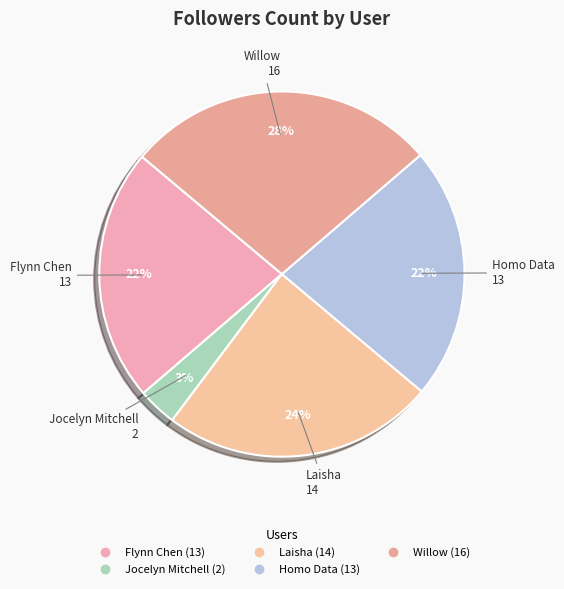

Is the sum of Willow and Laisha greater than half?

Yes